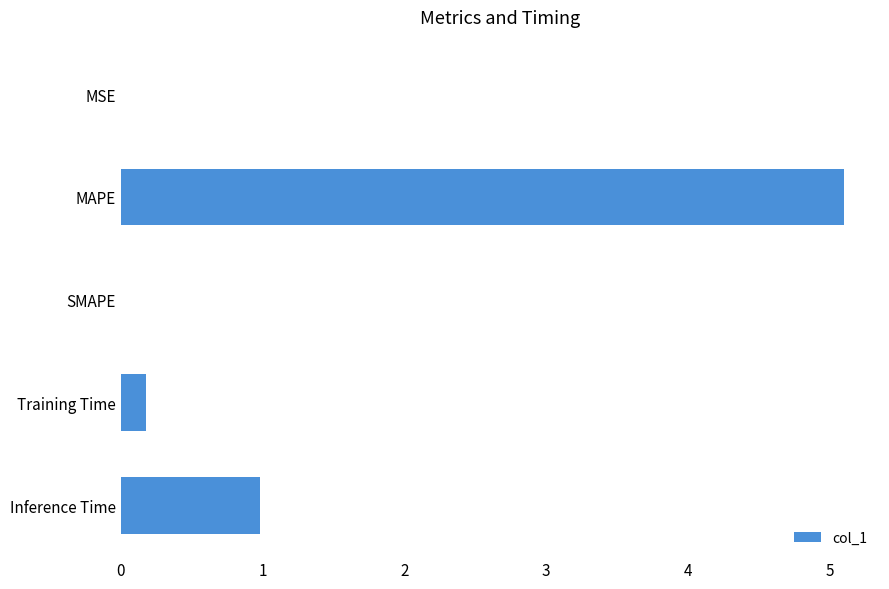

Does the chart contain stacked bars?

No